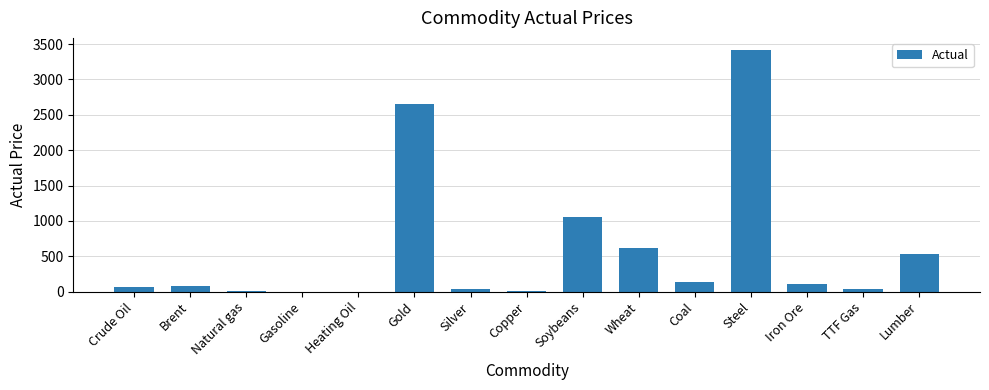

What is the sum of all values?

8741.5